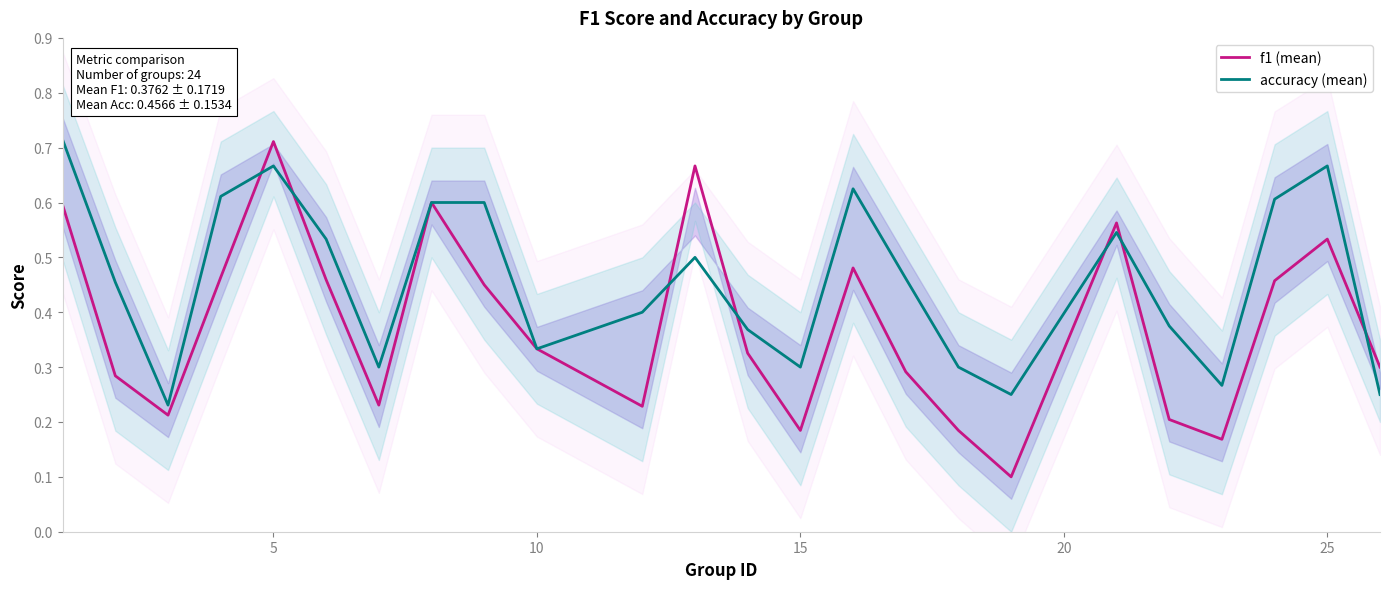

True or false: f1 (mean) and accuracy (mean) intersect in this chart.

True